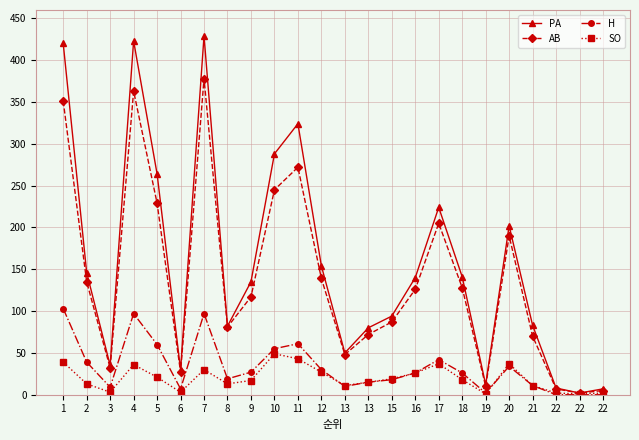

Which series has the widest spread of values?

PA